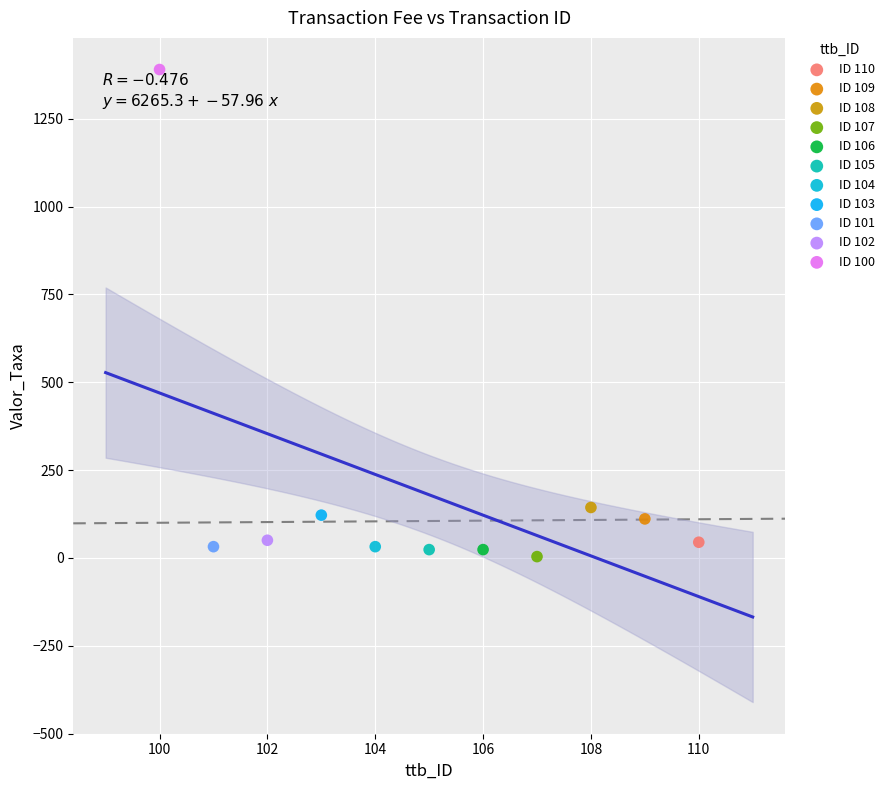

What are all the series names shown in the legend?

ID 110, ID 109, ID 108, ID 107, ID 106, ID 105, ID 104, ID 103, ID 101, ID 102, ID 100